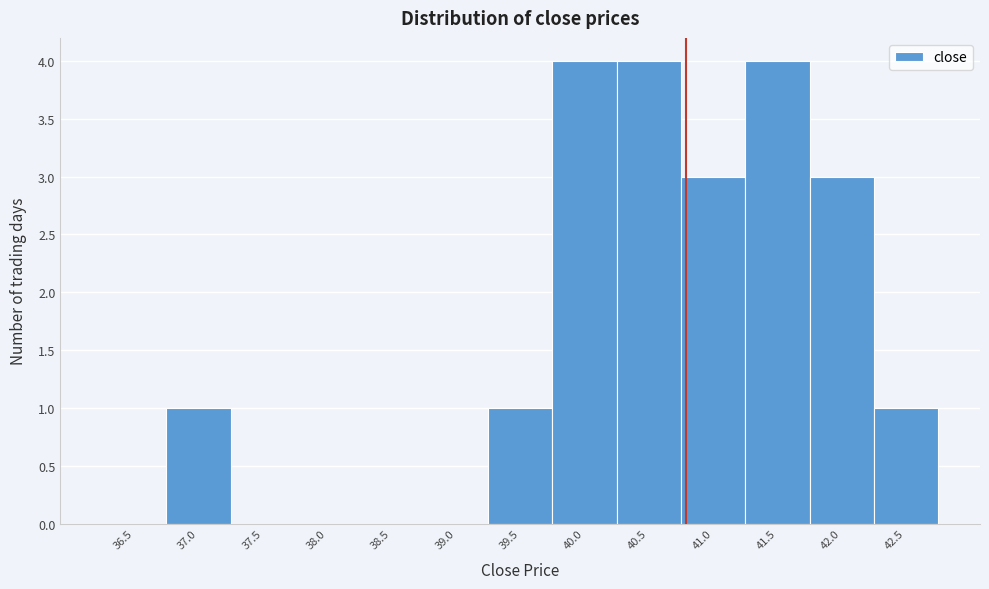

Reading left to right, list all the values displayed in this chart.

36.5=0	37.0=1	37.5=0	38.0=0	38.5=0	39.0=0	39.5=1	40.0=4	40.5=4	41.0=3	41.5=4	42.0=3	42.5=1